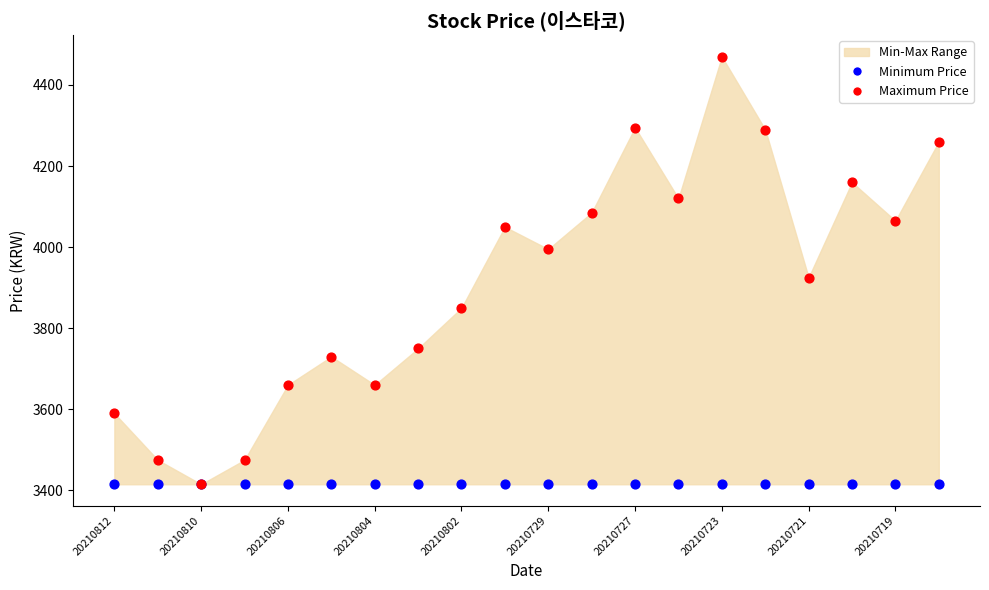

In the Maximum Price series, what Y value is closest to 3942?

3925